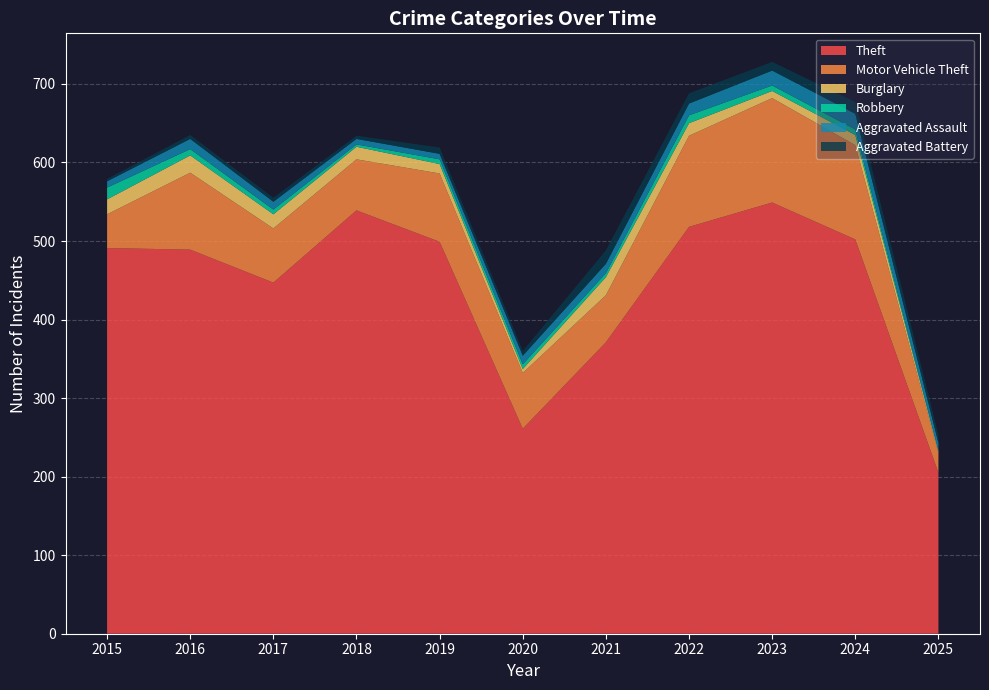

Reading right to left, transcribe all the data shown in this chart.

Theft: 2025=205	2024=502	2023=549	2022=518	2021=371	2020=261	2019=499	2018=539	2017=447	2016=489	2015=491
Motor Vehicle Theft: 2025=25	2024=120	2023=133	2022=116	2021=60	2020=71	2019=87	2018=65	2017=69	2016=98	2015=43
Burglary: 2025=2	2024=13	2023=9	2022=16	2021=23	2020=5	2019=12	2018=16	2017=18	2016=22	2015=19
Robbery: 2025=1	2024=7	2023=7	2022=10	2021=5	2020=6	2019=6	2018=3	2017=6	2016=8	2015=15
Aggravated Assault: 2025=10	2024=20	2023=19	2022=15	2021=12	2020=11	2019=7	2018=7	2017=10	2016=13	2015=8
Aggravated Battery: 2025=10	2024=15	2023=11	2022=13	2021=17	2020=6	2019=8	2018=4	2017=5	2016=5	2015=3